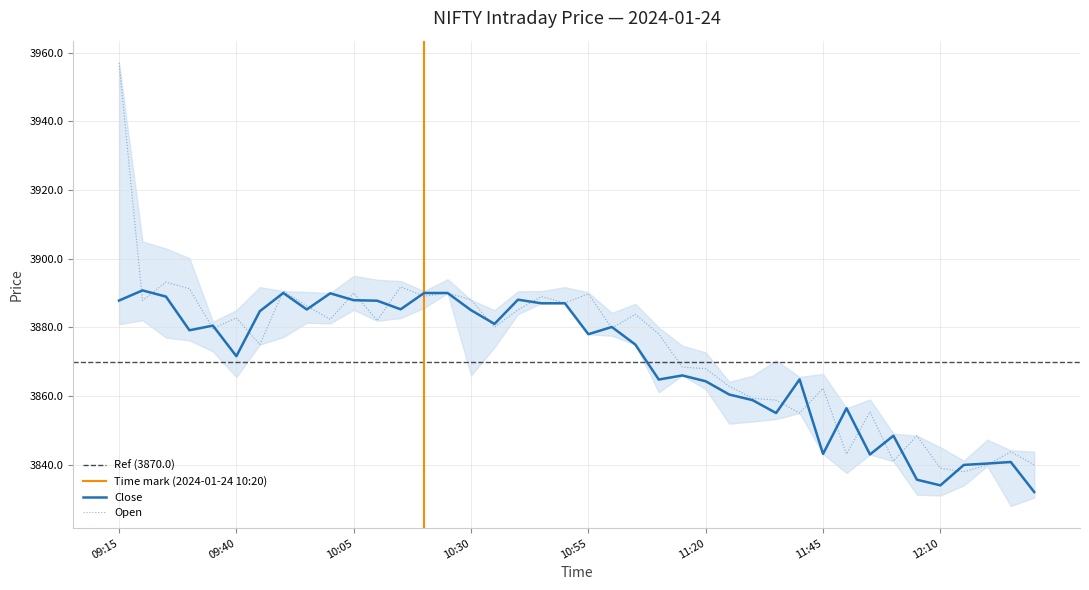

What is the sum of all High values?

154952.5